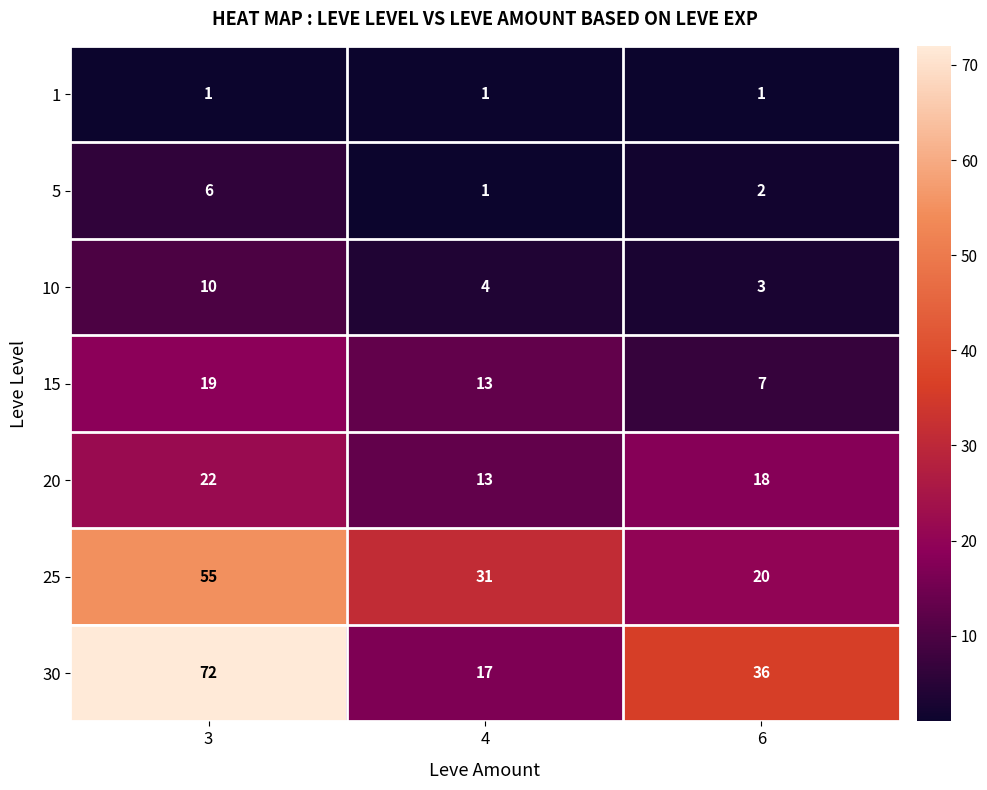

Where is 10 nearest to the value 6?

4